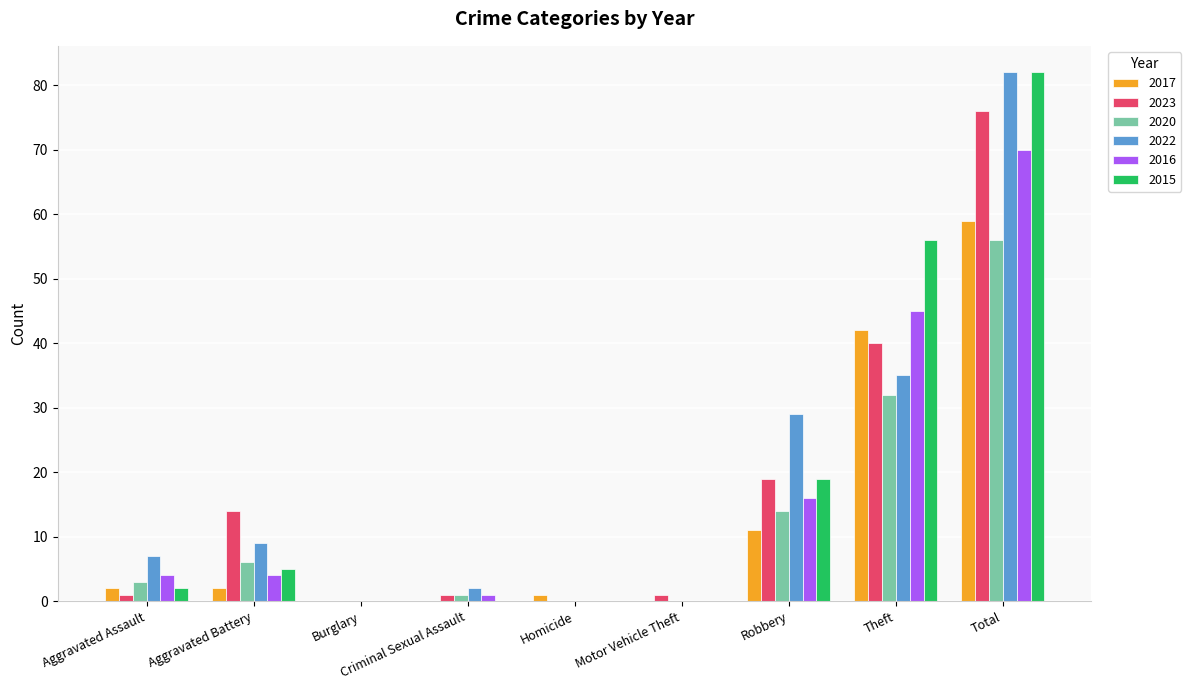

At which category is the sum across all series the highest?

Total